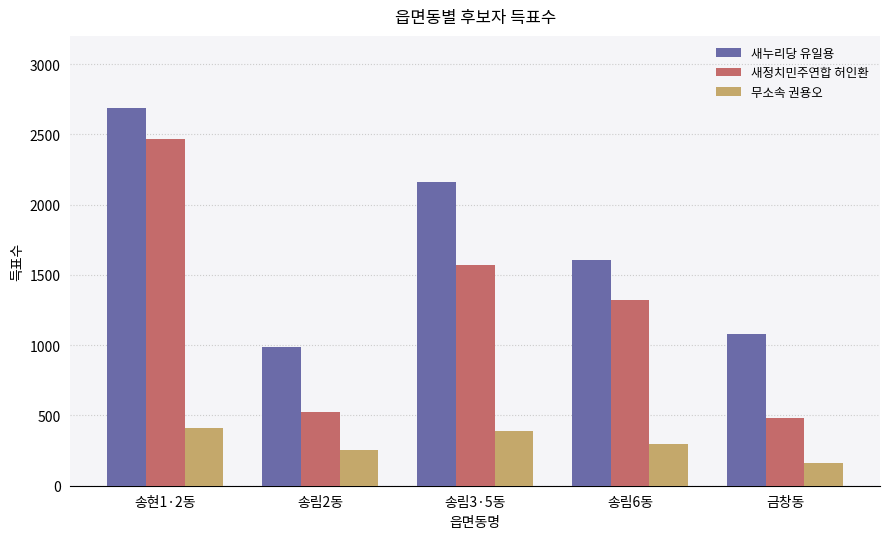

What is the sum of the 무소속 권용오 values at 송림3·5동 and 금창동?

551